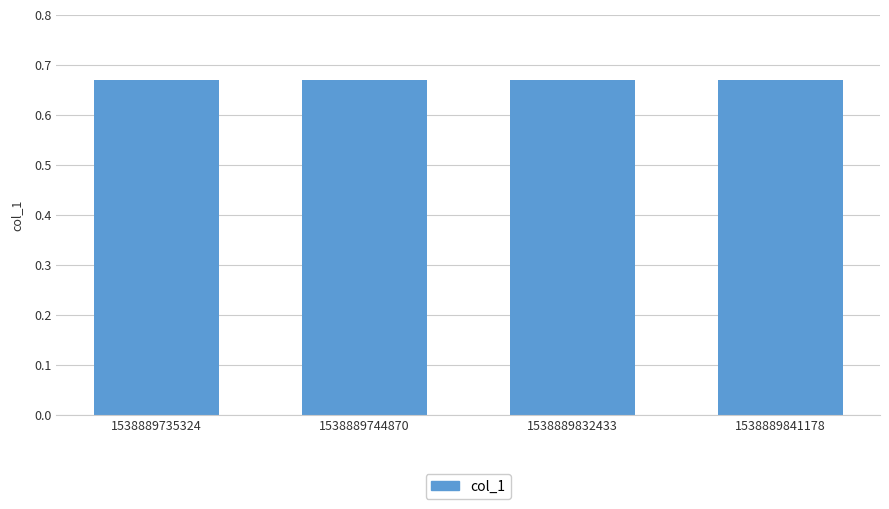

Are the bars grouped side by side (vs. stacked)?

No